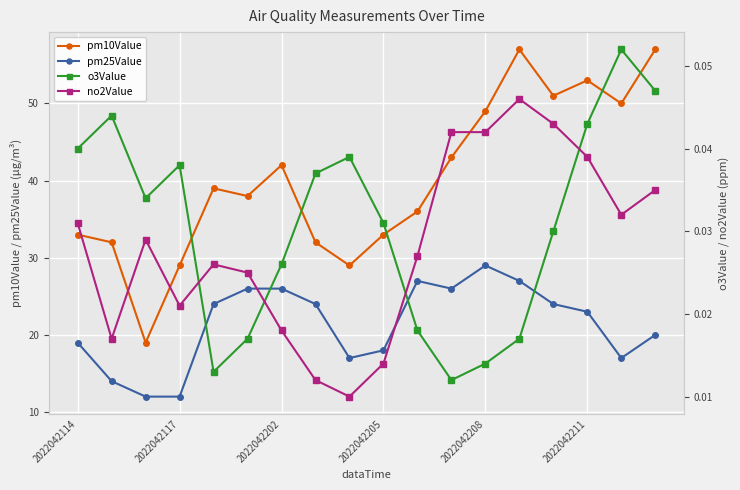

Is it true that pm10Value equals 87 at 2022042208?

False